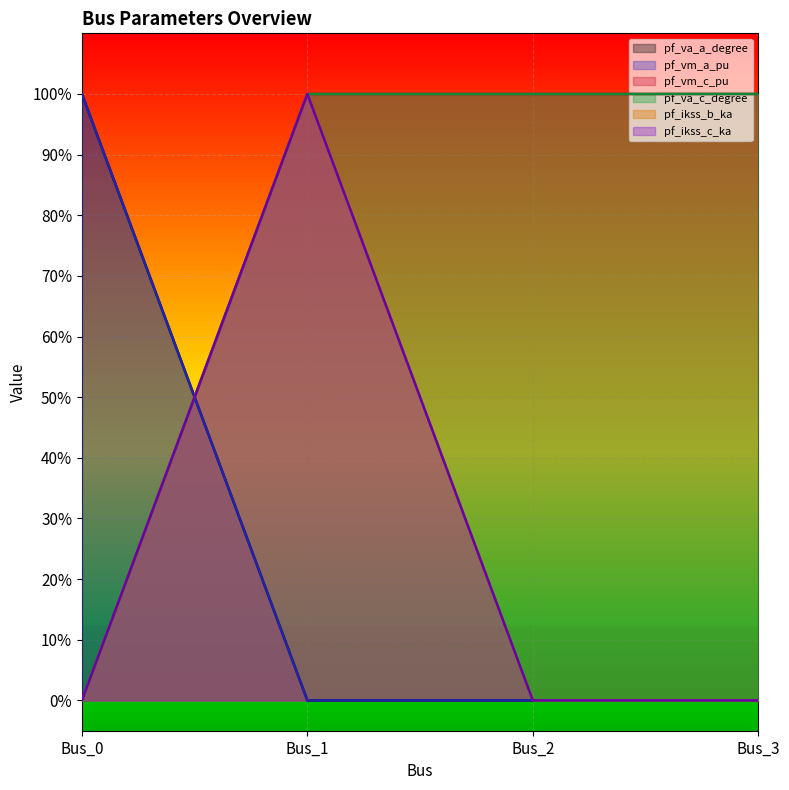

Reading left to right, what are all the values shown in this chart?

pf_va_a_degree: Bus_0=1.0	Bus_1=0.0	Bus_2=0.0	Bus_3=0.0
pf_vm_a_pu: Bus_0=1.0	Bus_1=0.0	Bus_2=0.0	Bus_3=0.0
pf_vm_c_pu: Bus_0=0.0	Bus_1=1.0	Bus_2=1.0	Bus_3=1.0
pf_va_c_degree: Bus_0=0.0	Bus_1=1.0	Bus_2=1.0	Bus_3=1.0
pf_ikss_b_ka: Bus_0=0.0	Bus_1=1.0	Bus_2=0.0	Bus_3=0.0
pf_ikss_c_ka: Bus_0=0.0	Bus_1=1.0	Bus_2=0.0	Bus_3=0.0